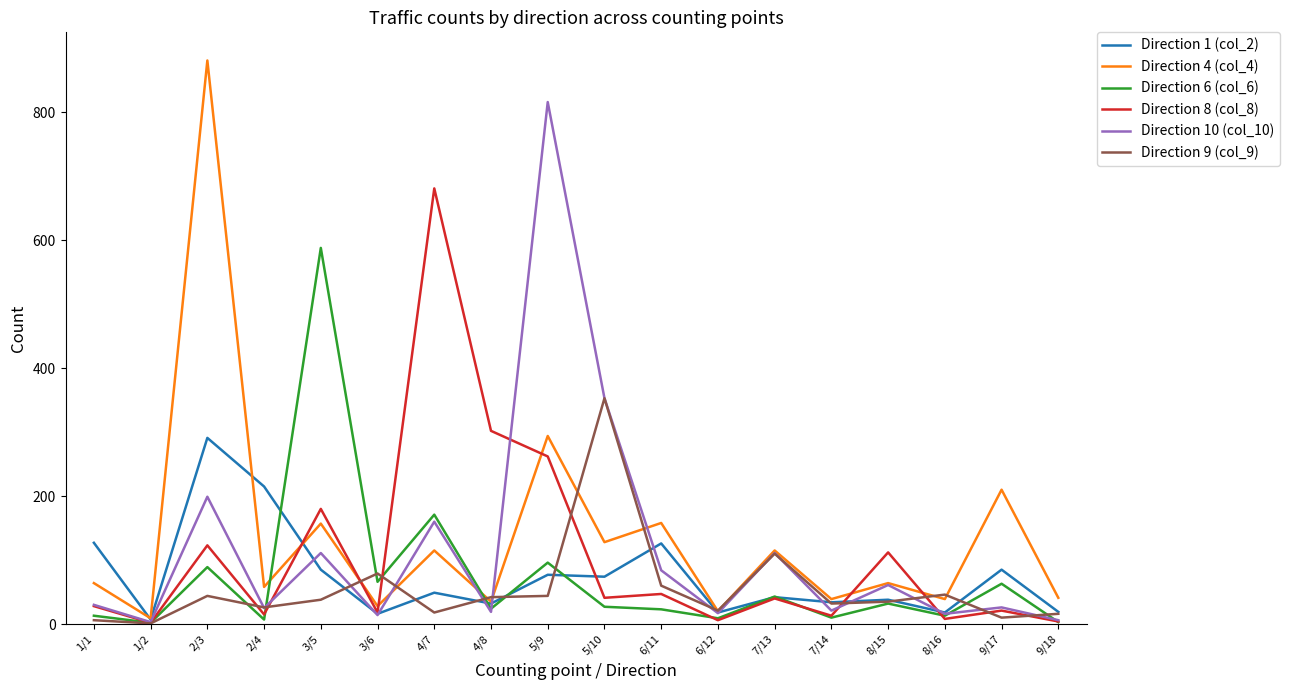

Which series has the largest range (max minus min)?

Direction 4 (col_4)